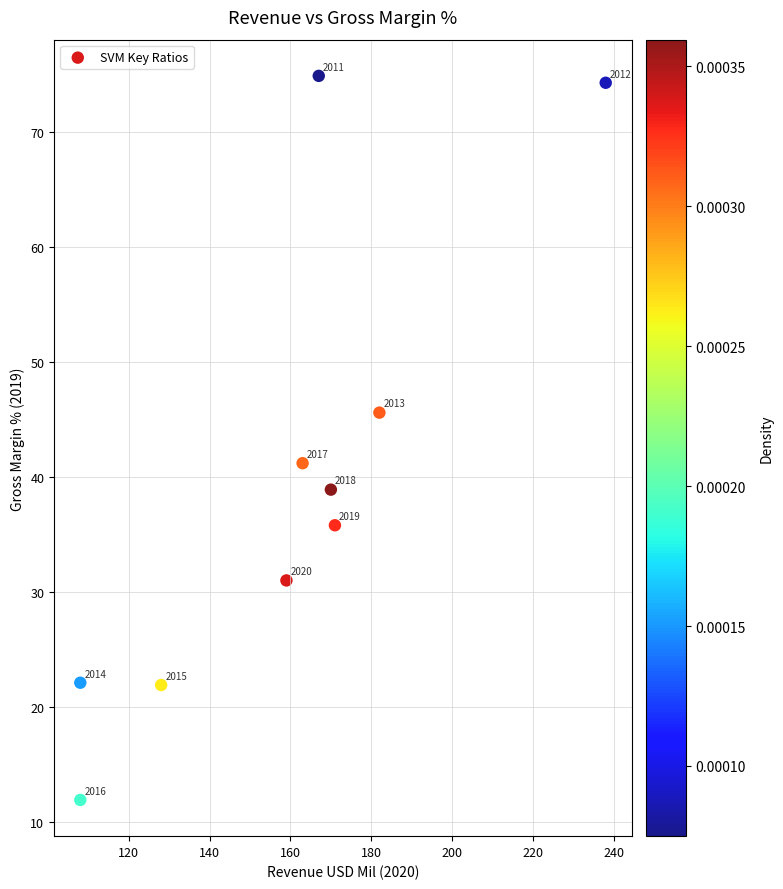

What Y value in the scatter plot is closest to 43?

41.2